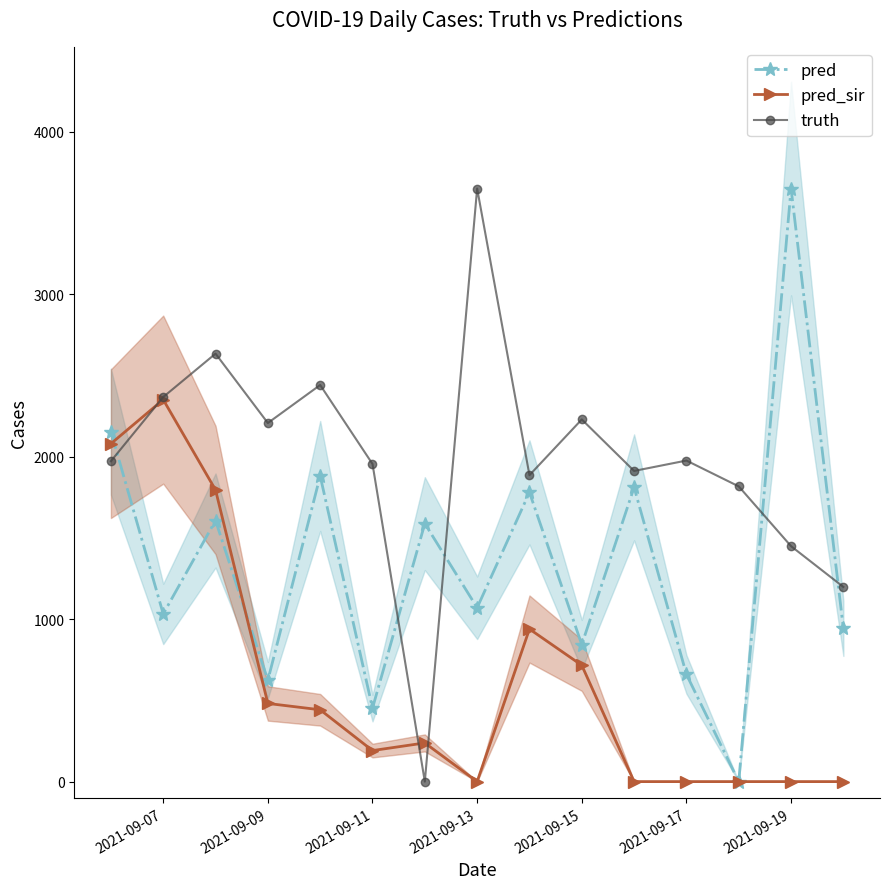

Reading right to left, extract all data points from this chart.

pred: 943.0	3650.0	0.0	660.0	1811.0	843.0	1780.0	1070.0	1588.0	452.0	1881.0	624.0	1607.0	1032.0	2154.1
pred_sir: 0.0	0.0	0.0	0.0	0.0	716.0	939.0	0.0	238.0	191.0	442.0	481.0	1795.0	2351.0	2079.8
truth: 1198.0	1449.0	1817.0	1976.0	1912.0	2229.0	1886.0	3650.0	0.0	1955.0	2441.0	2207.0	2634.0	2367.0	1972.0